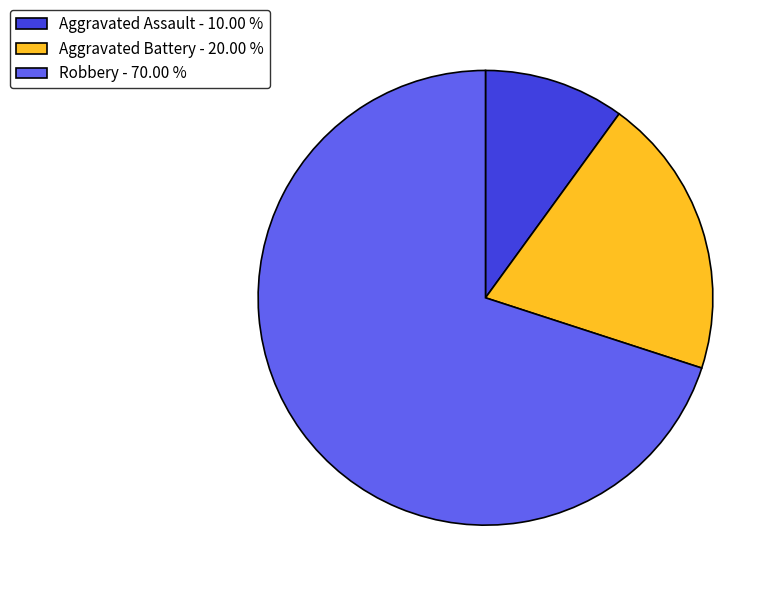

True or false: Robbery accounts for 70% of the total.

True